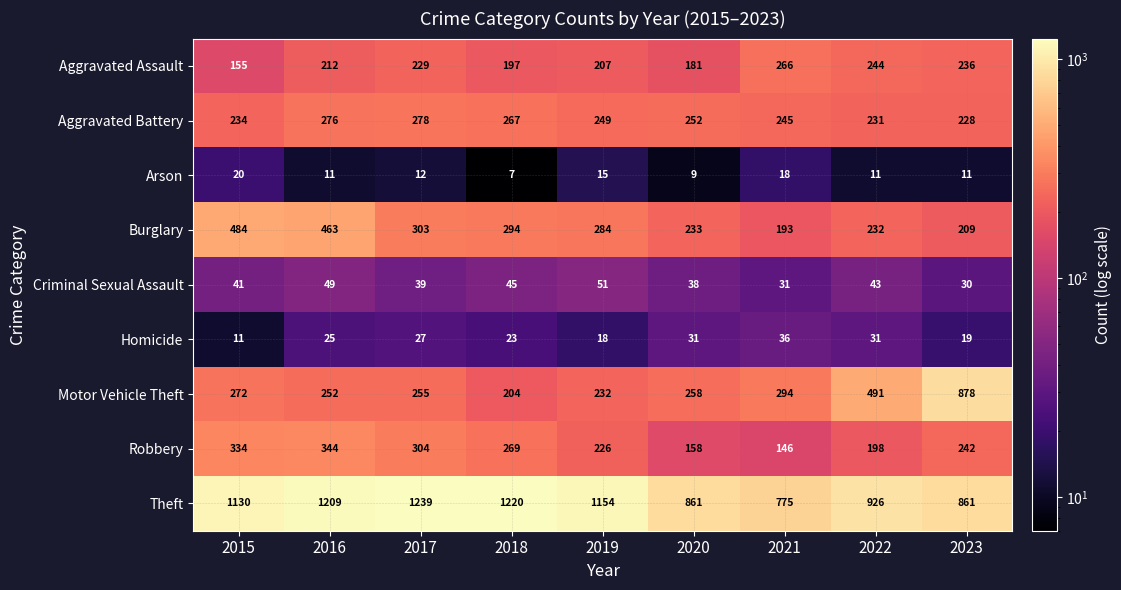

What is the difference between the highest and lowest values at 2017?

1227